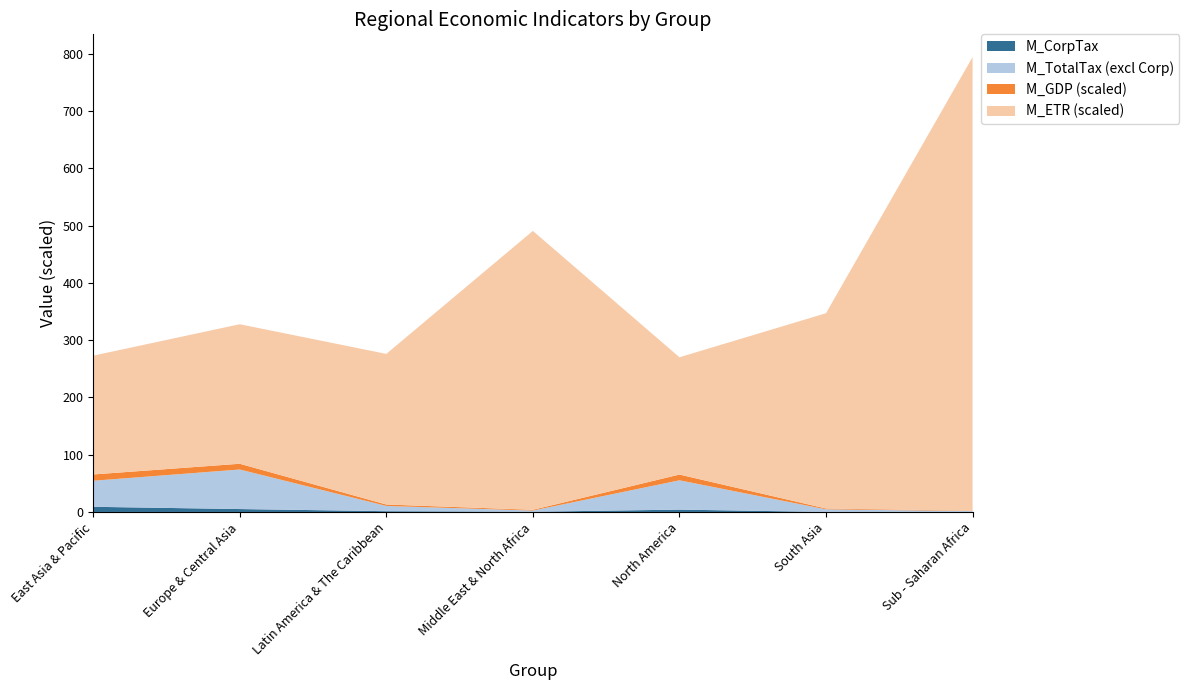

Reading left to right, list all the values displayed in this chart.

M_ETR: 0.2	0.2	0.3	0.5	0.2	0.3	0.8
M_CorpTax: 901477052802.9	507155530539.4	135887000623.9	39022449712.4	408160442622.5	4932505471.0	26369733477.0
M_TotalTax: 5453258922371.8	7413153204915.8	1050579101901.1	243634437059.2	5526698445364.3	457036063703.8	158082213228.3
M_GDP: 21977561000000.0	20129932000000.0	4973307070664.5	2589557000000.0	20160218000000.0	2869070000000.0	1185121000000.0